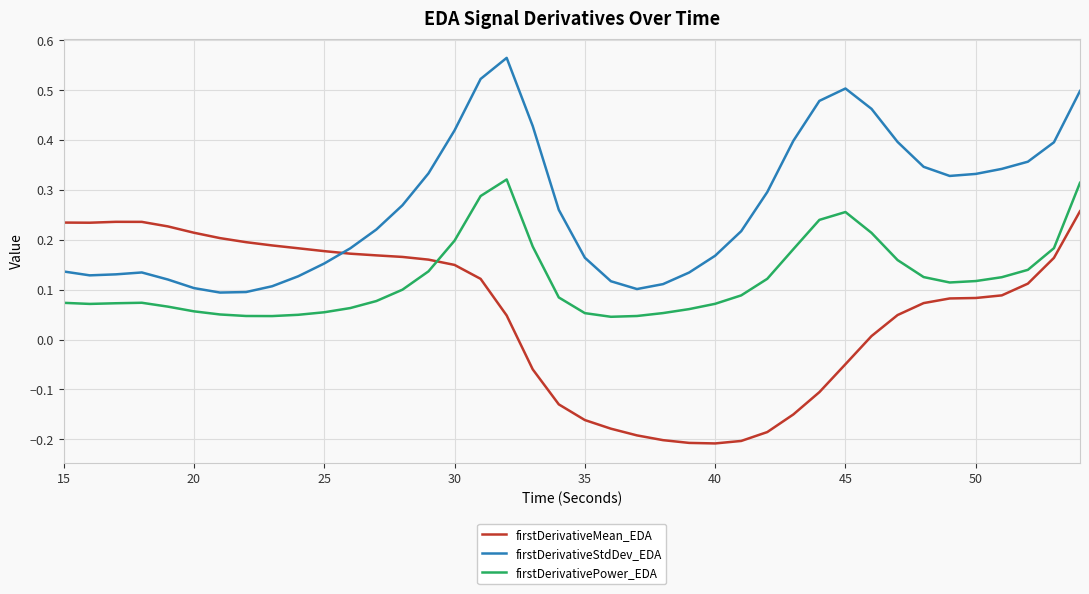

Rank the series by their maximum value, from lowest to highest.

firstDerivativeMean_EDA, firstDerivativePower_EDA, firstDerivativeStdDev_EDA